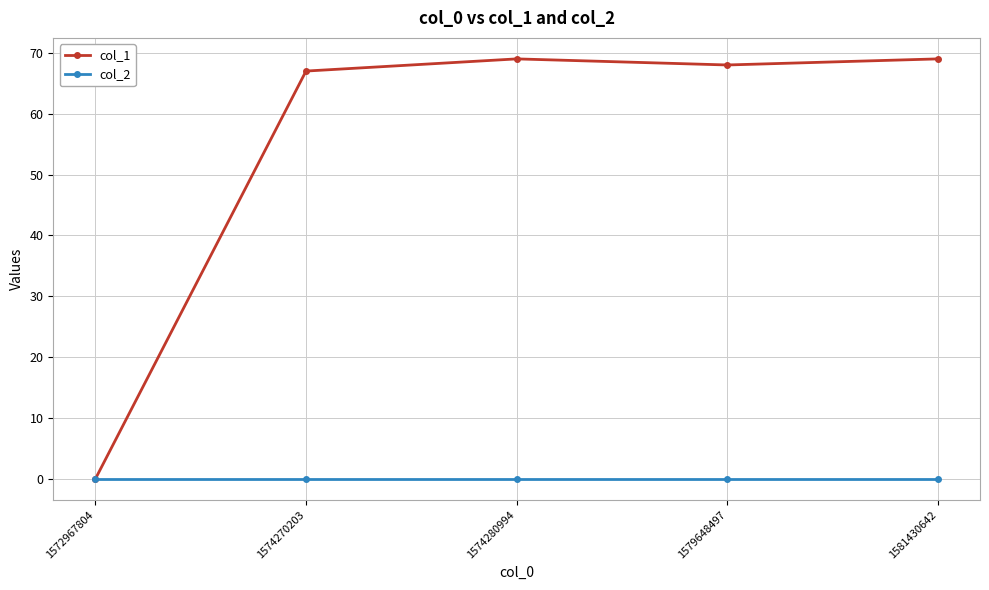

Which series has the largest range (max minus min)?

col_1